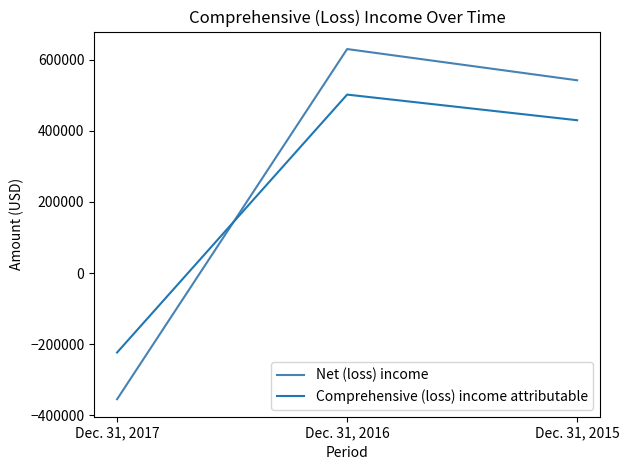

How many categories are shown in the chart?

3